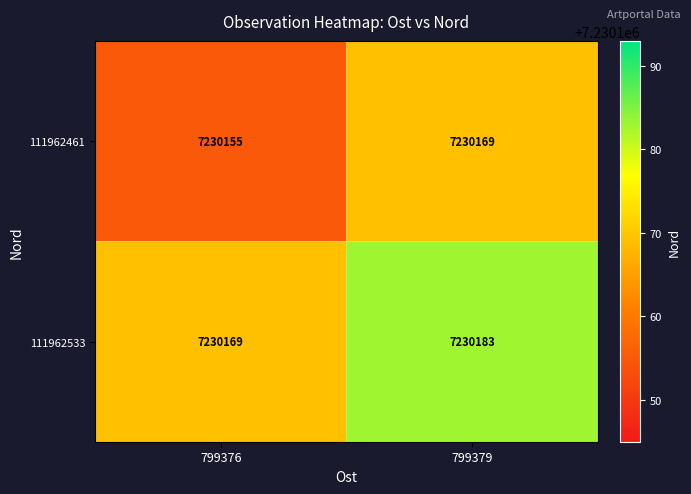

List the series in order of their overall mean, highest first.

111962533, 111962461